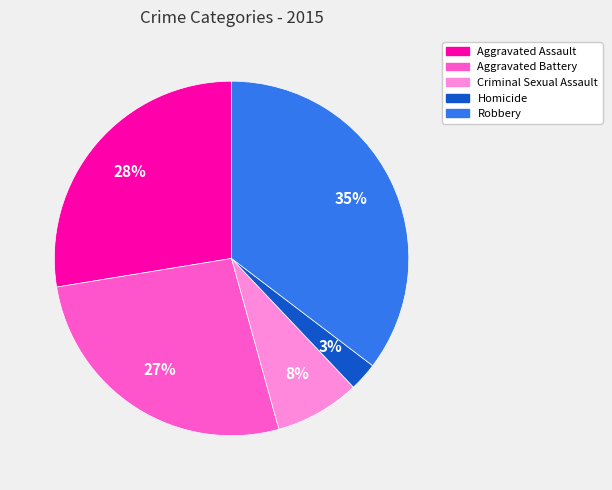

How many segments does this pie chart have?

5